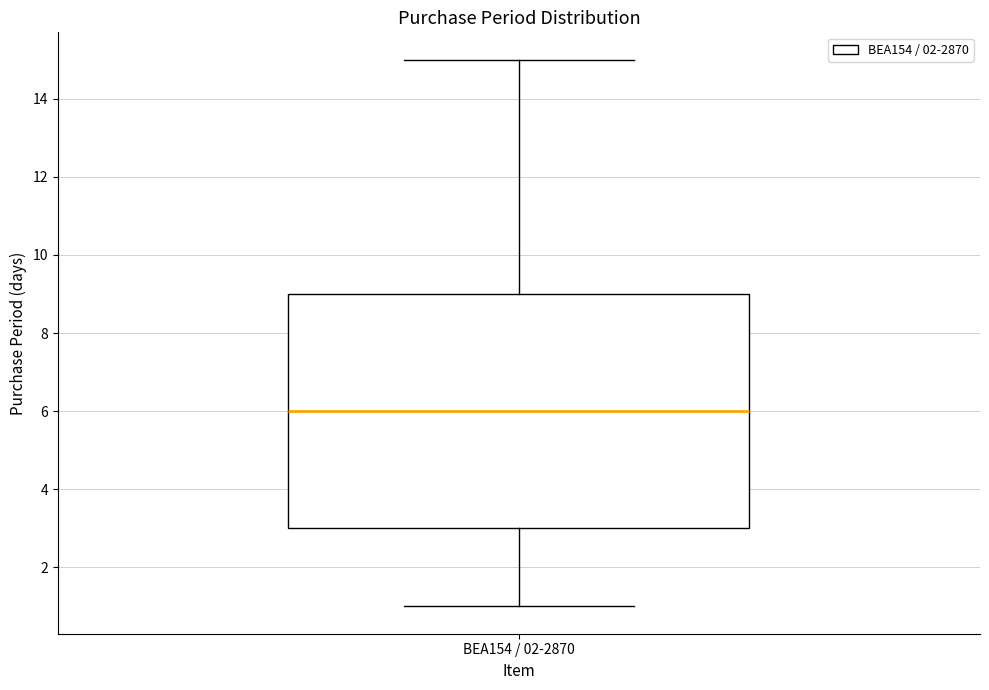

Read this box plot against the y-axis: the position of the median line, the range covered by the box, and the ends of both whiskers. The values are not printed on the chart, so give them approximately, as read against the axis.

median 6, box 3 to 9, whiskers 1 to 15